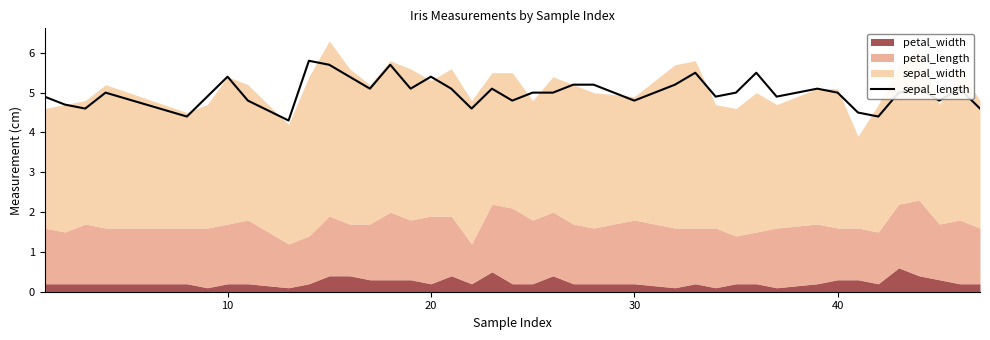

True or false: sepal_length has a value of 4.8 at 30.

True